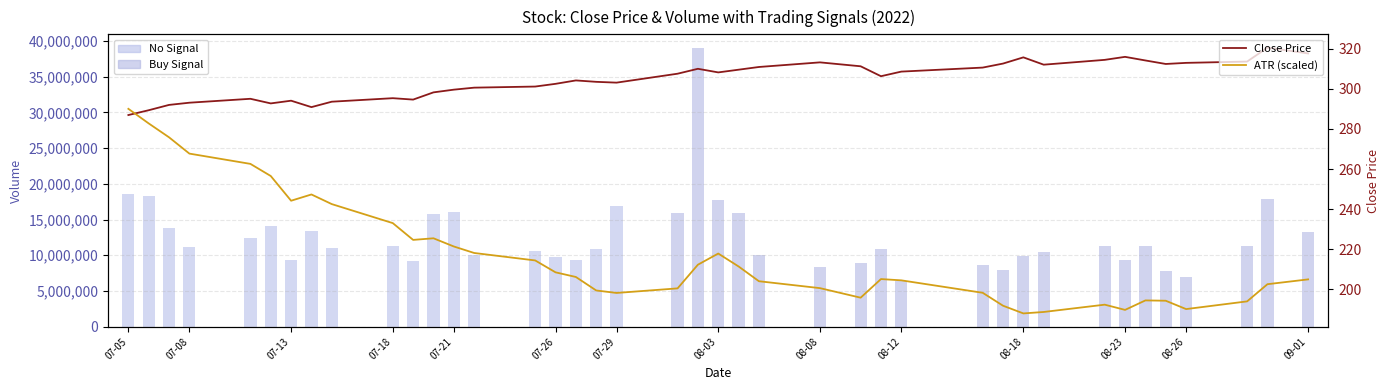

What is the difference between the maximum and minimum values in the Close Price series?

33.6